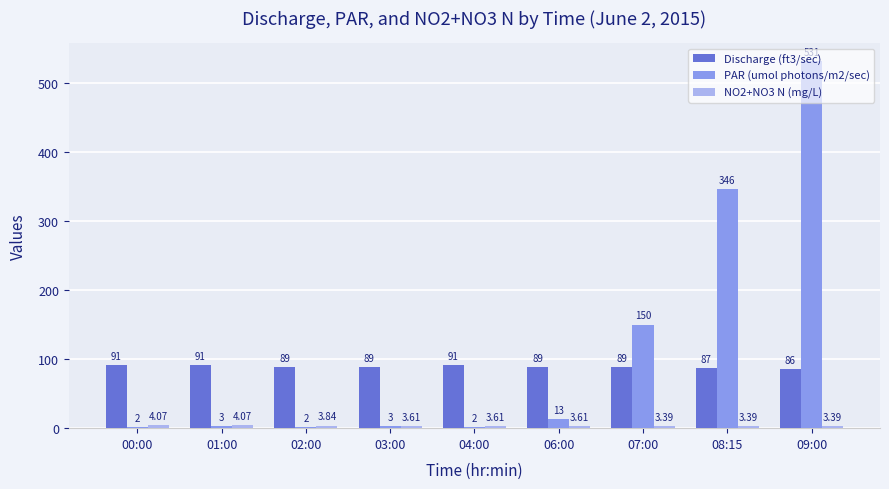

What is the maximum value for PAR (umol photons/m2/sec)?

531.0